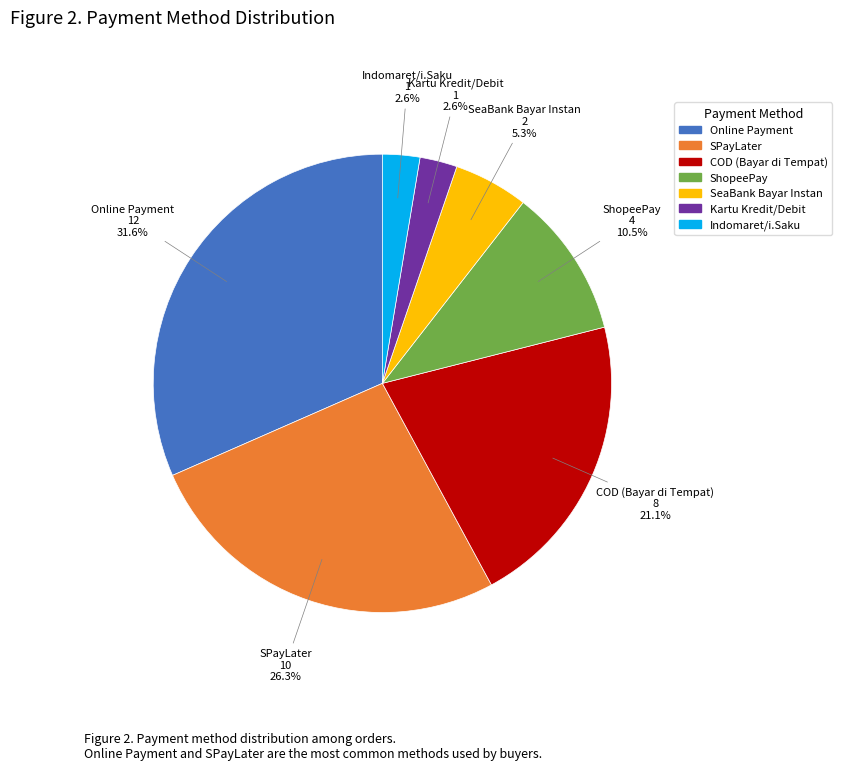

Combined, do SeaBank Bayar Instan and Online Payment account for over 50%?

No